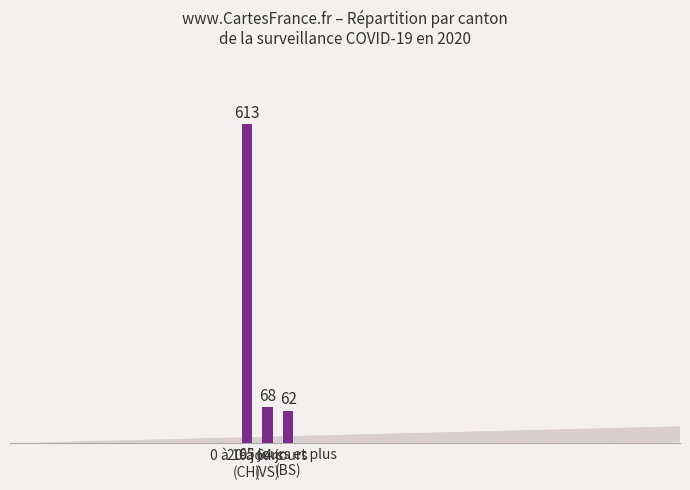

What is the approximate value at 65 jours et plus
(BS)?

62